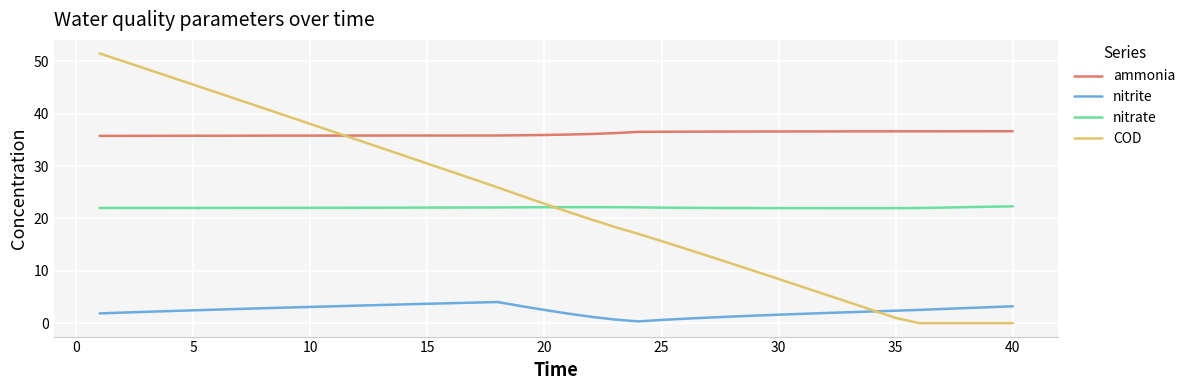

True or false: ammonia and nitrite intersect in this chart.

False